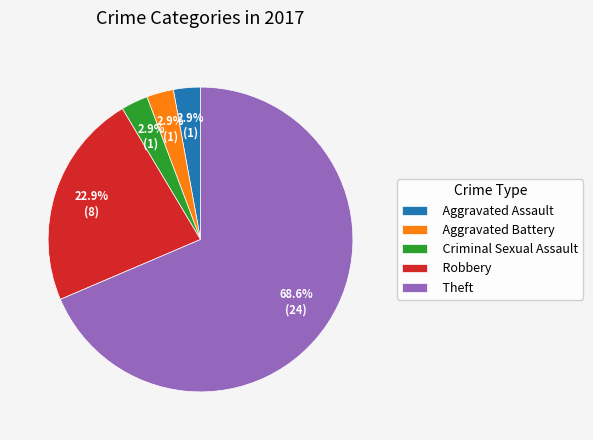

True or false: Robbery accounts for 23% of the total.

True